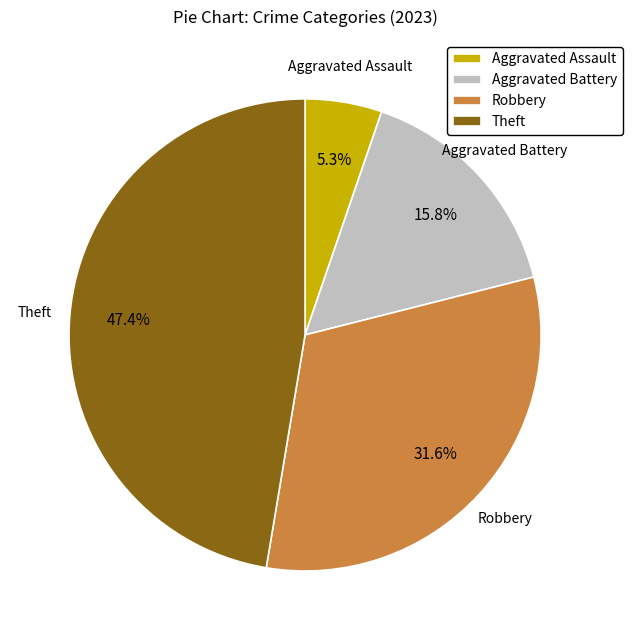

Which category has the smallest portion of the pie?

Aggravated Assault